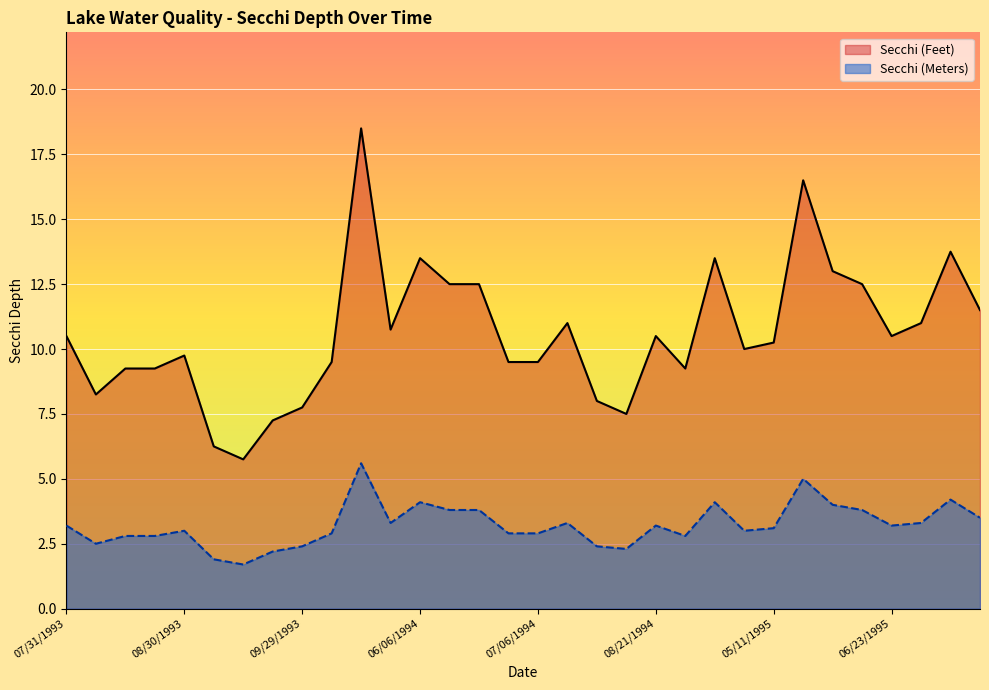

What is the minimum value for Secchi (Feet)?

5.8